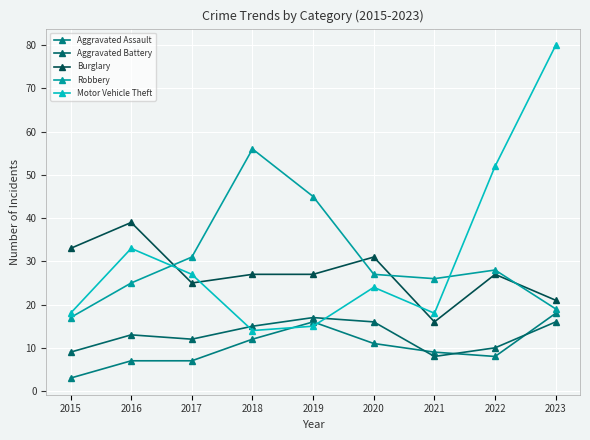

The Burglary series shows 25 at 2021. True or false?

False